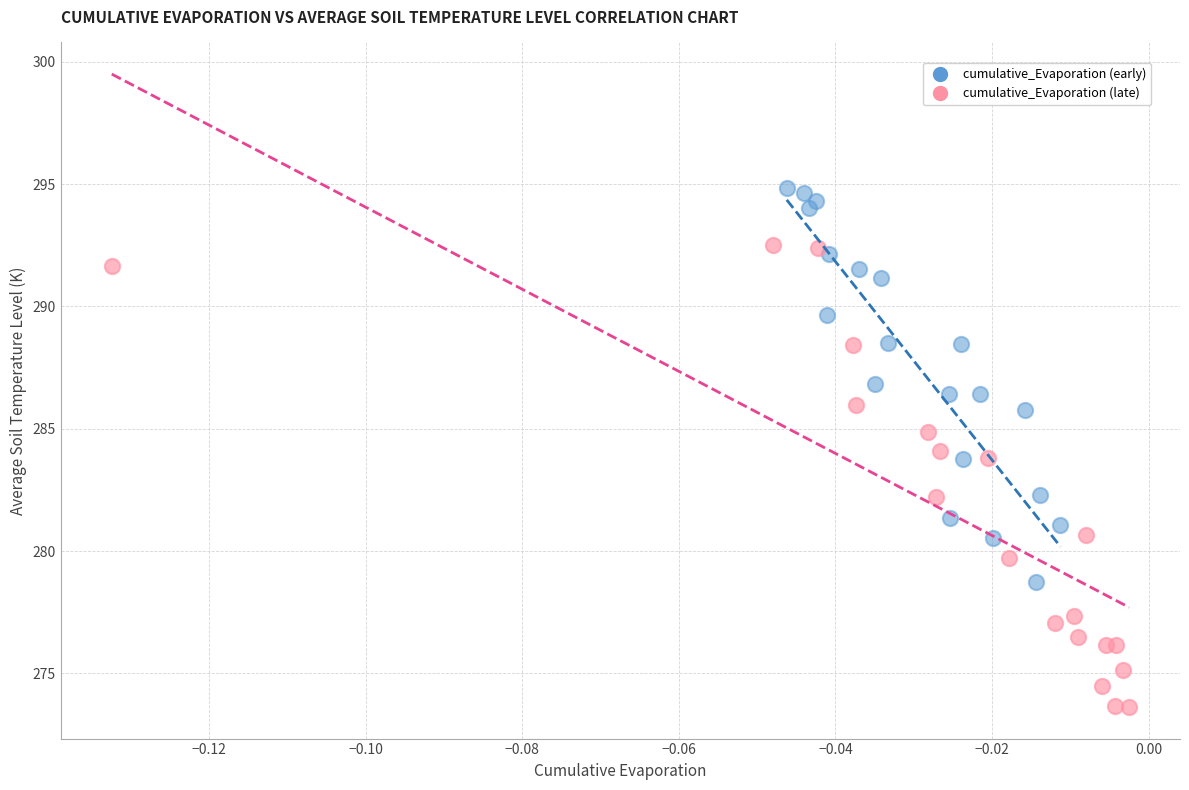

Which series reaches the minimum Y coordinate?

cumulative_Evaporation (late)